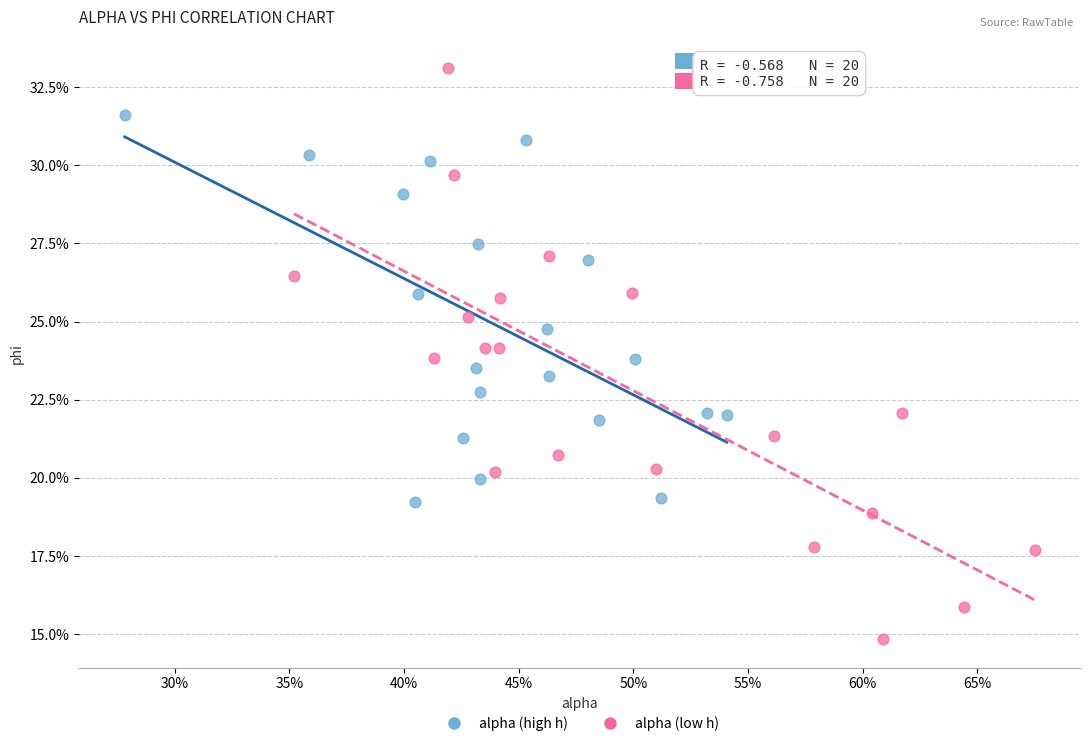

Which series contains the highest Y value?

alpha (low h)